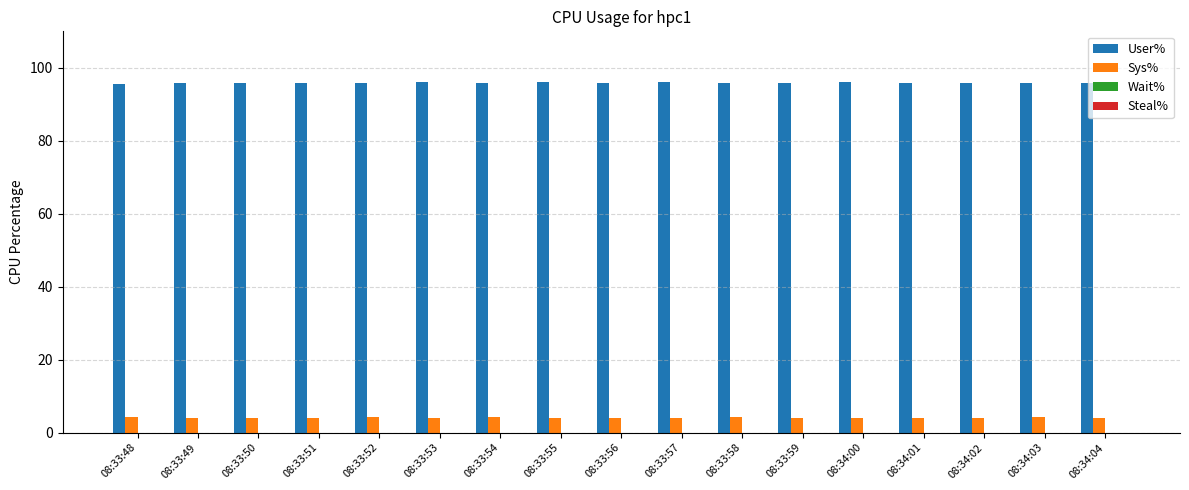

At 08:33:58, list the series in order from largest to smallest.

User%, Sys%